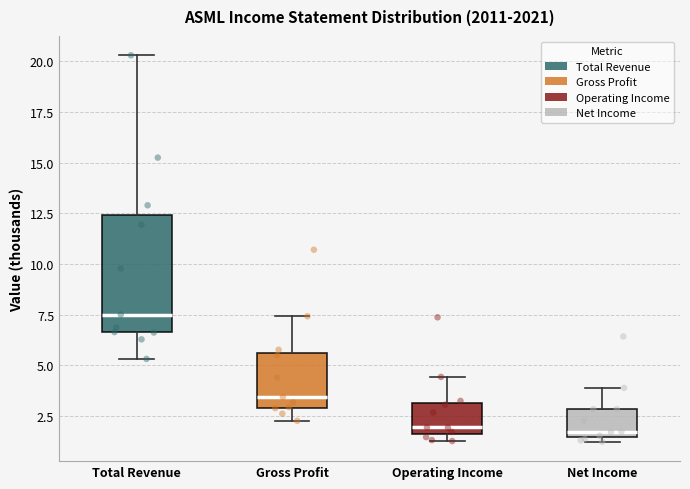

Reading left to right, read every box against the y-axis: the position of its median line, the range the box covers, and the ends of its whiskers. The values are not printed on the chart, so give them approximately, as read against the axis.

Total Revenue: median 7.5, box 6.5 to 12.5, whiskers 5.5 to 20.5
Gross Profit: median 3.5, box 3.0 to 5.5, whiskers 2.0 to 7.5
Operating Income: median 2.0, box 1.5 to 3.0, whiskers 1.5 (just below the box's lower edge) to 4.5
Net Income: median 1.5 (just above the box's lower edge), box 1.5 to 3.0, whiskers 1.0 to 4.0